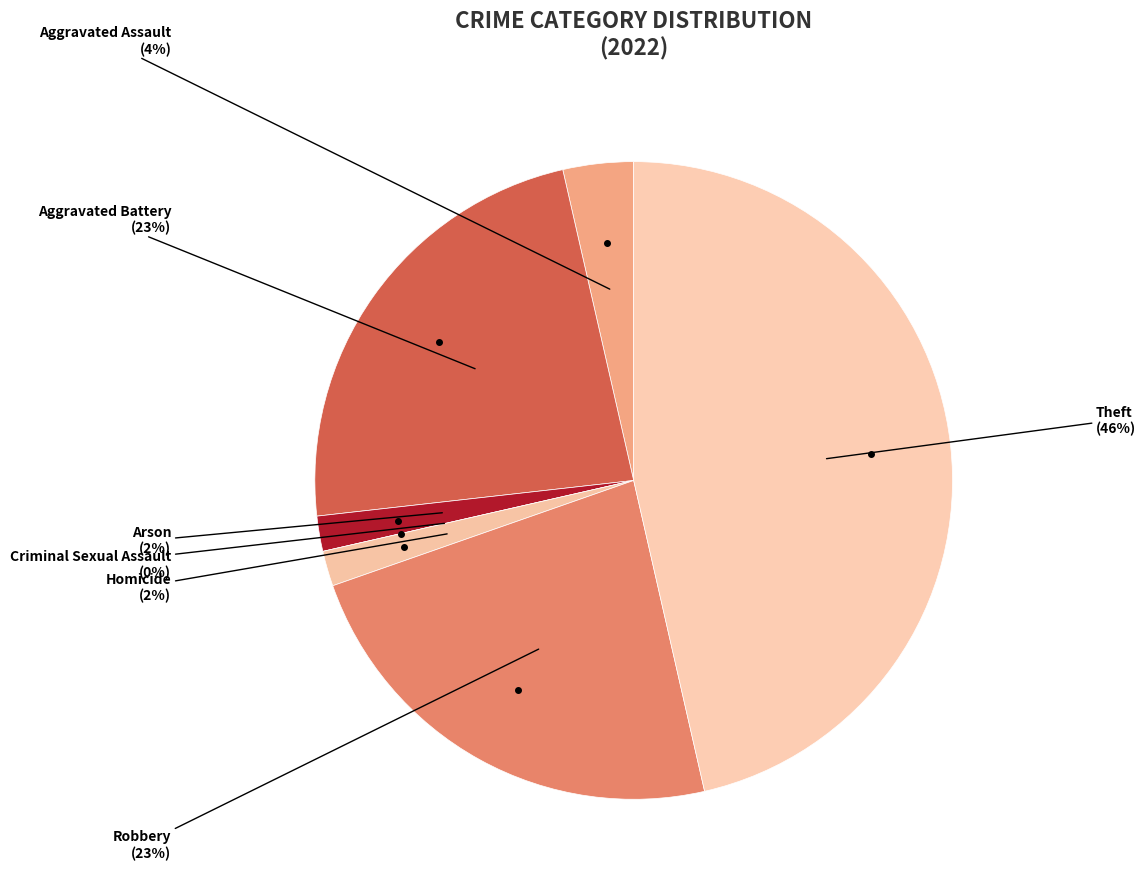

How many segments does this pie chart have?

7